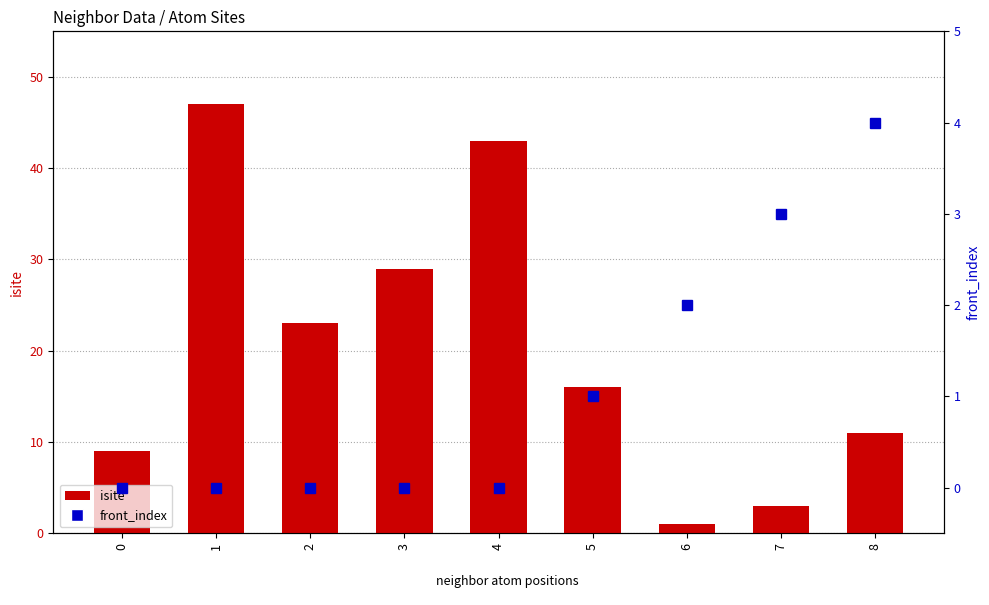

How many values in front_index are above zero?

4